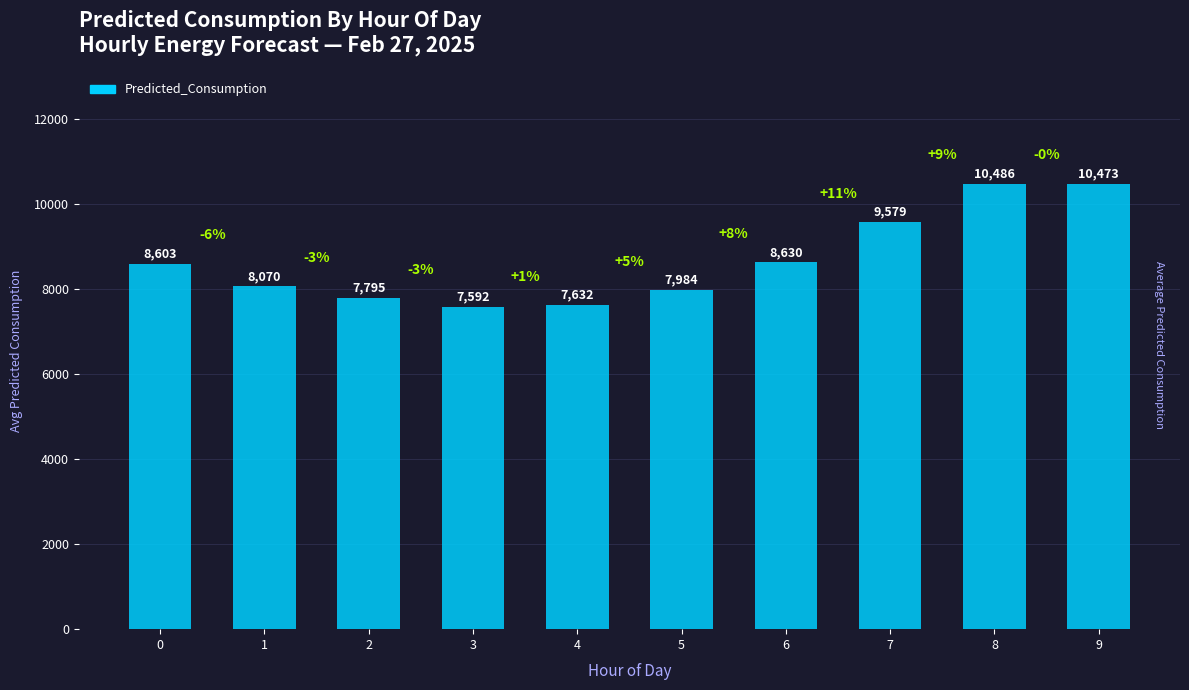

The value at 7 is 15009.2. True or false?

False